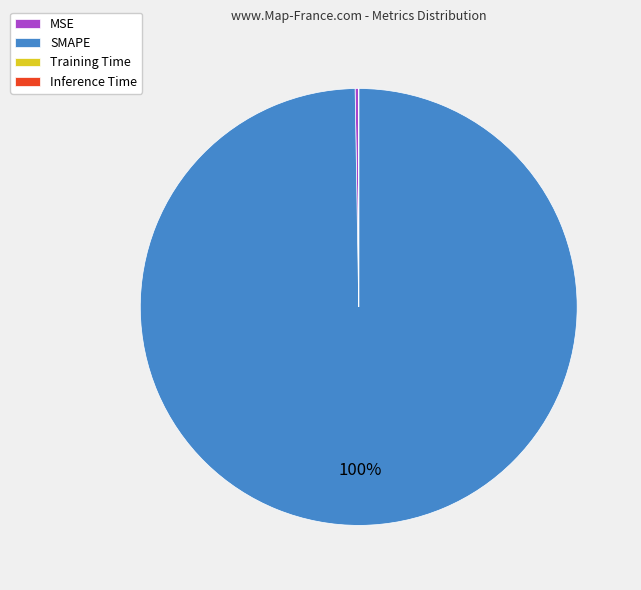

What percentage is the SMAPE slice, to the nearest percent?

100%